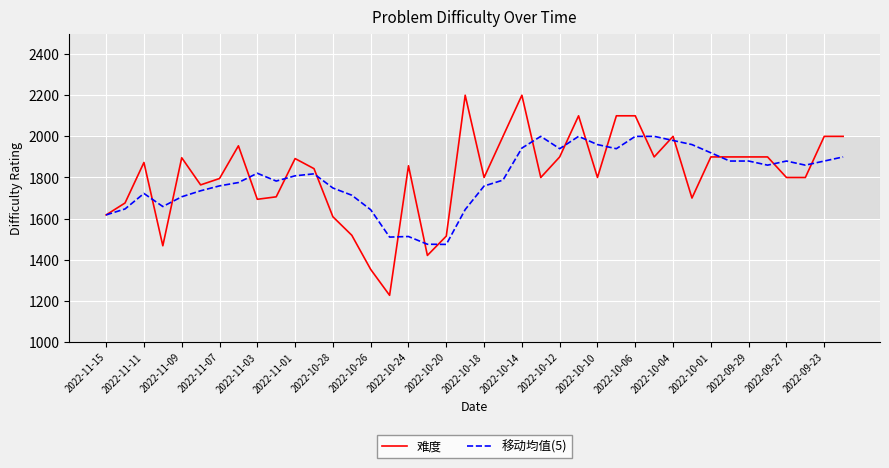

What is the greatest value displayed?

2200.0